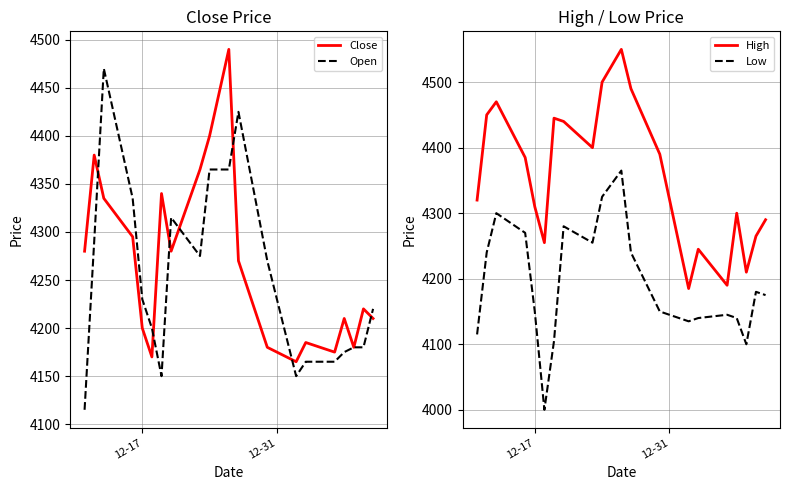

Which series has the largest total across all categories?

High